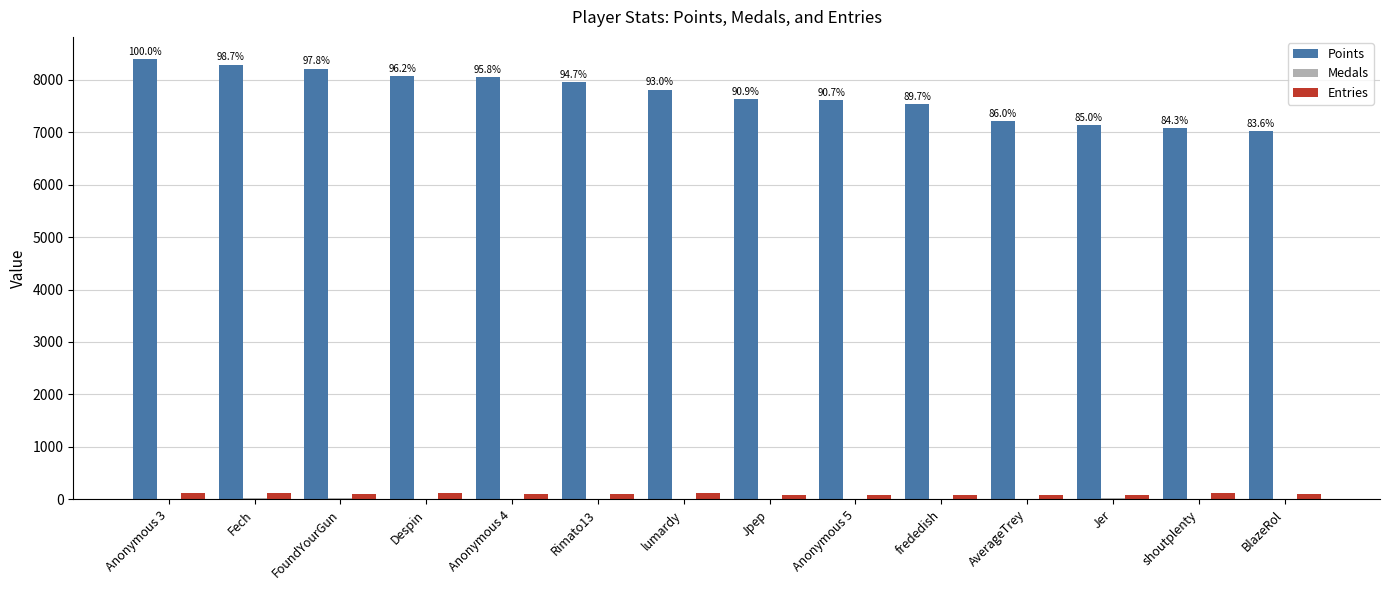

The value of Entries at Anonymous 5 is 82. True or false?

True